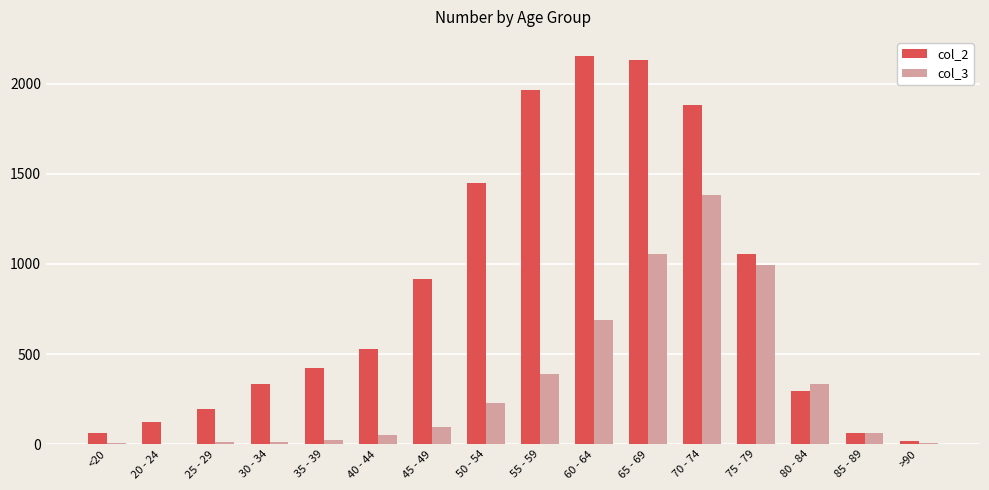

Which series has the largest range (max minus min)?

col_2